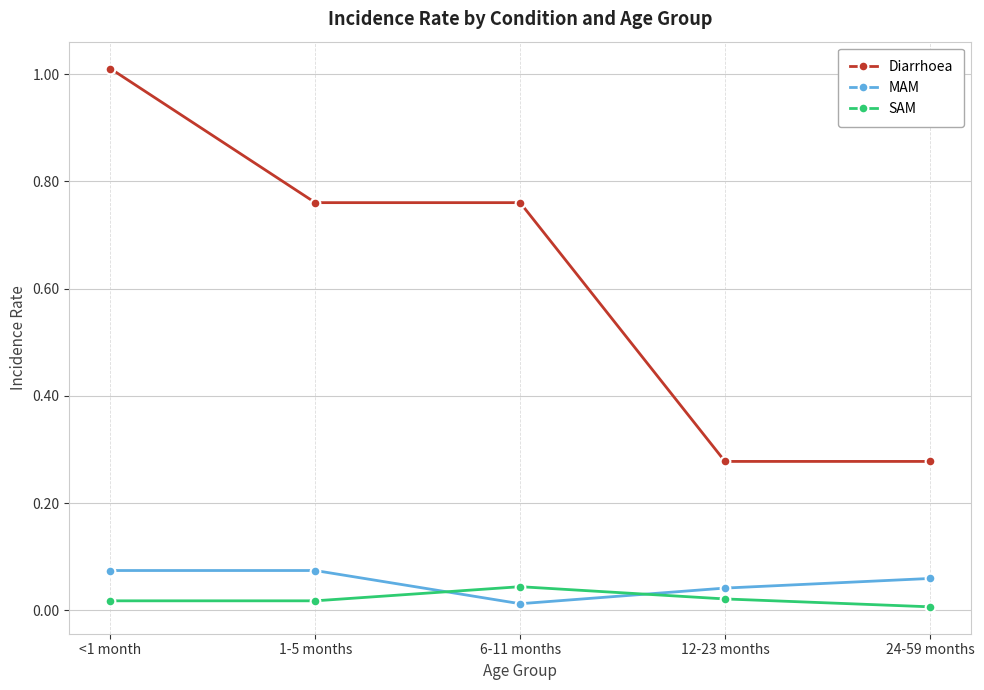

What are all the series names shown in the legend?

Diarrhoea, MAM, SAM